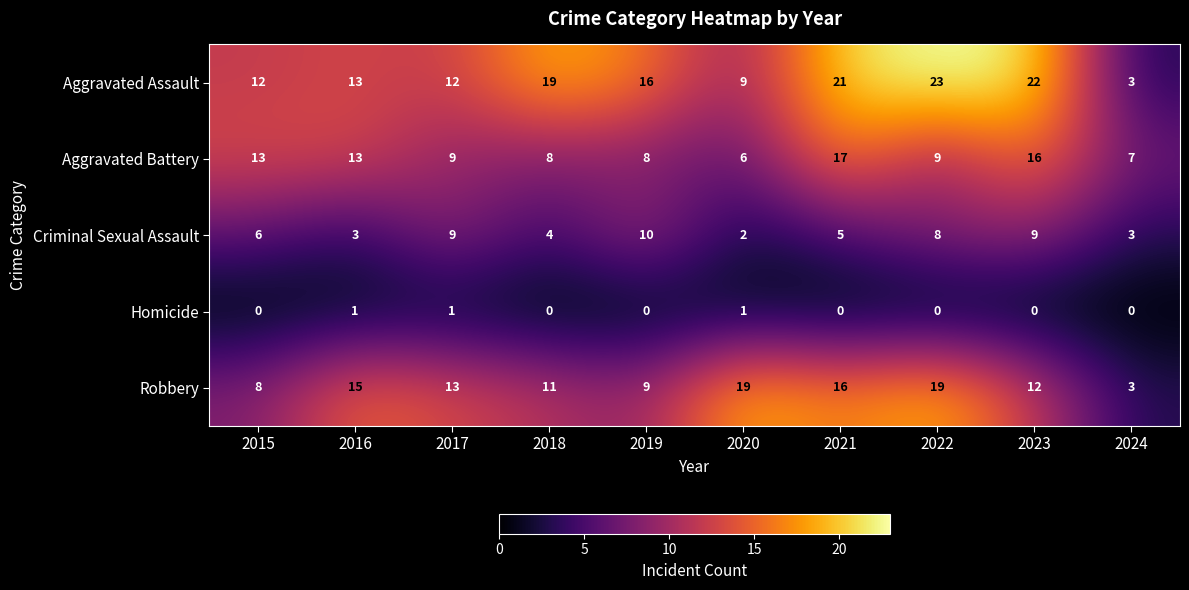

At which label does Aggravated Battery reach its peak?

2021